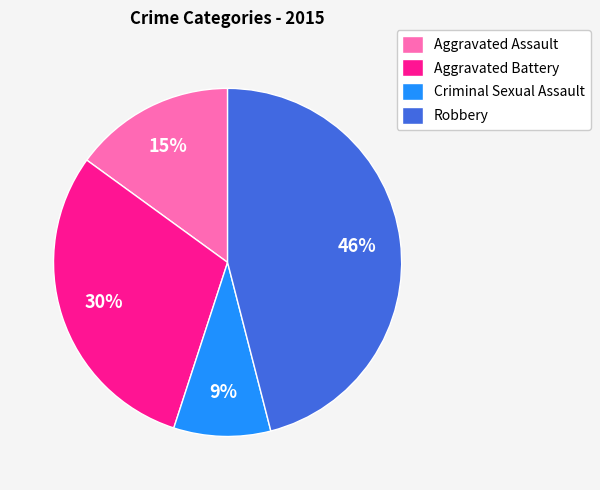

What percentage is the Aggravated Assault slice, to the nearest percent?

15%